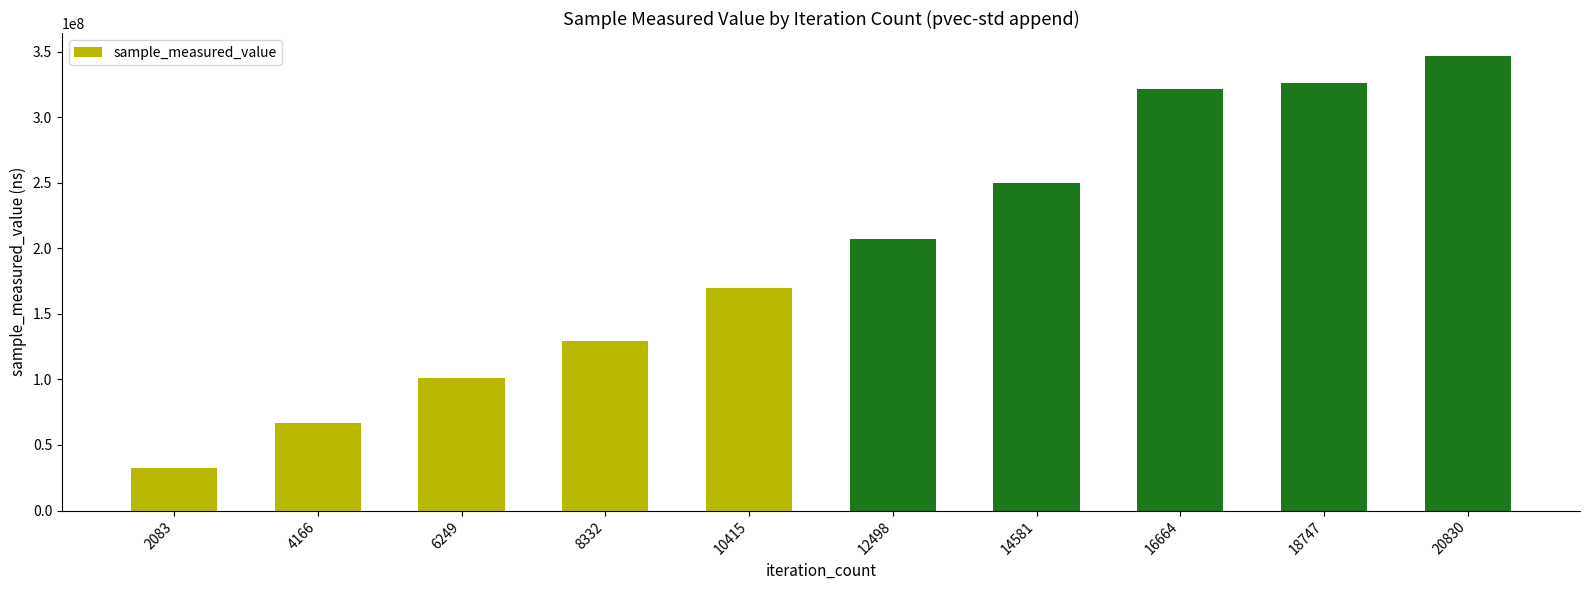

How many bars are there in total?

10